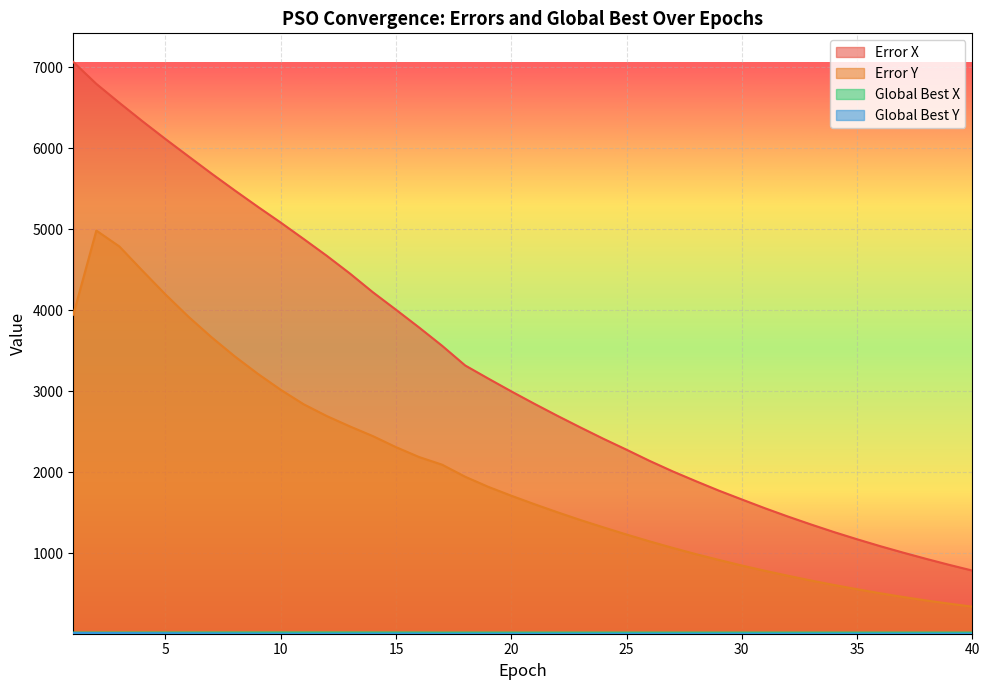

What is the average value of the Error X series?

3327.7